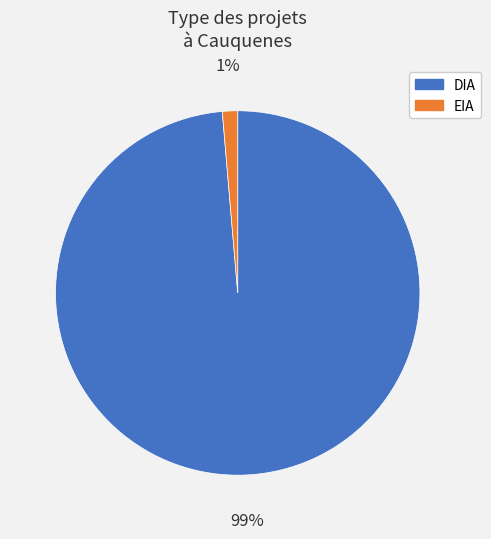

To the nearest percent, what is the combined percentage of EIA and DIA?

100%